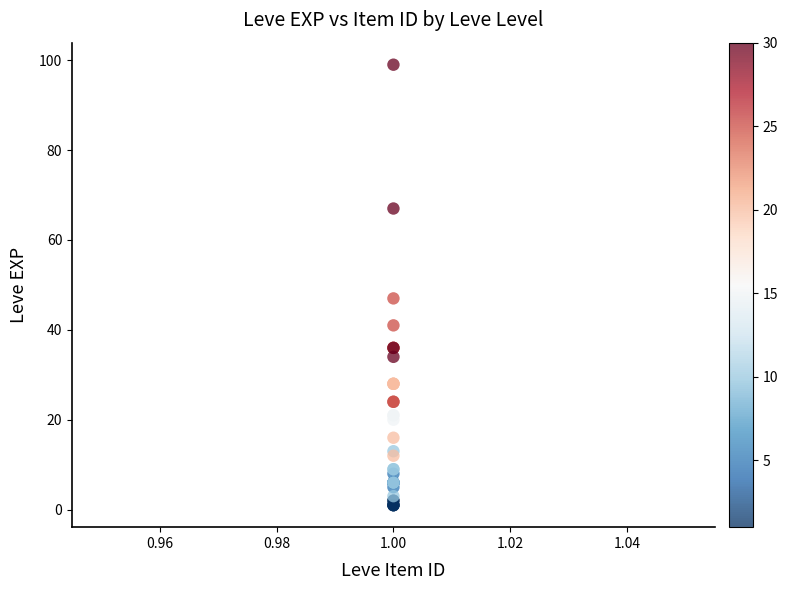

What Y value in the scatter plot is closest to 50?

47